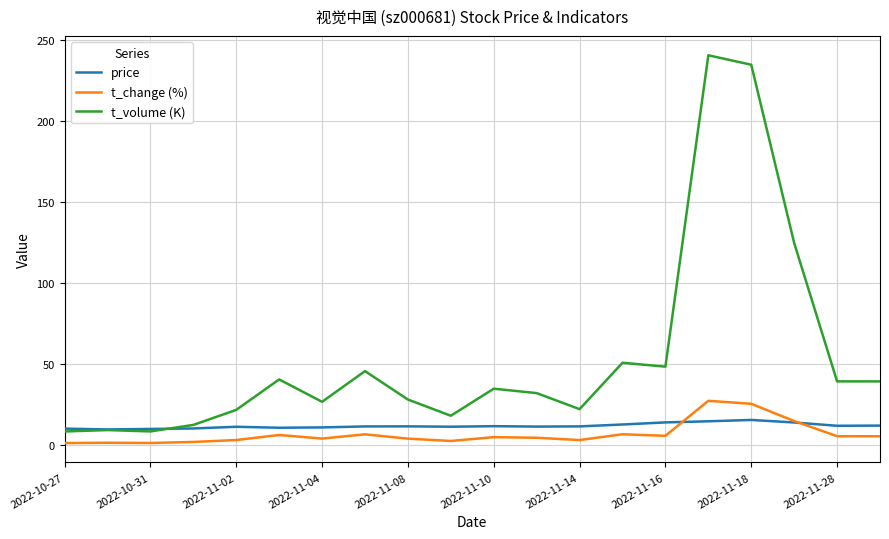

What is the minimum value for price?

9.8